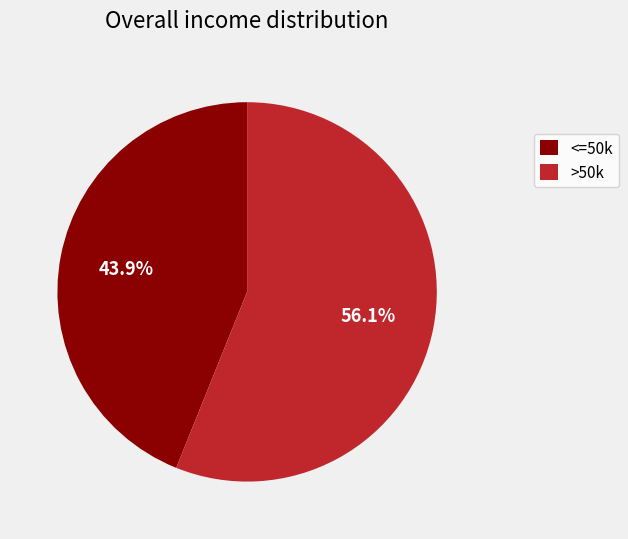

Rank the categories by value from highest to lowest.

>50k, <=50k